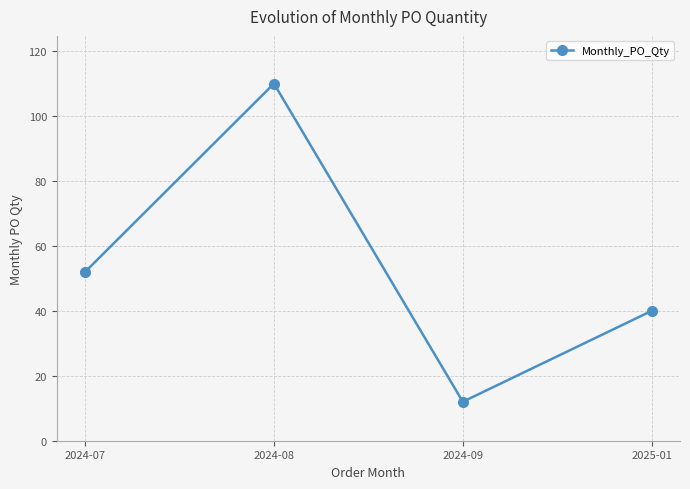

What value does the data have at 2024-09, to the nearest 5?

10